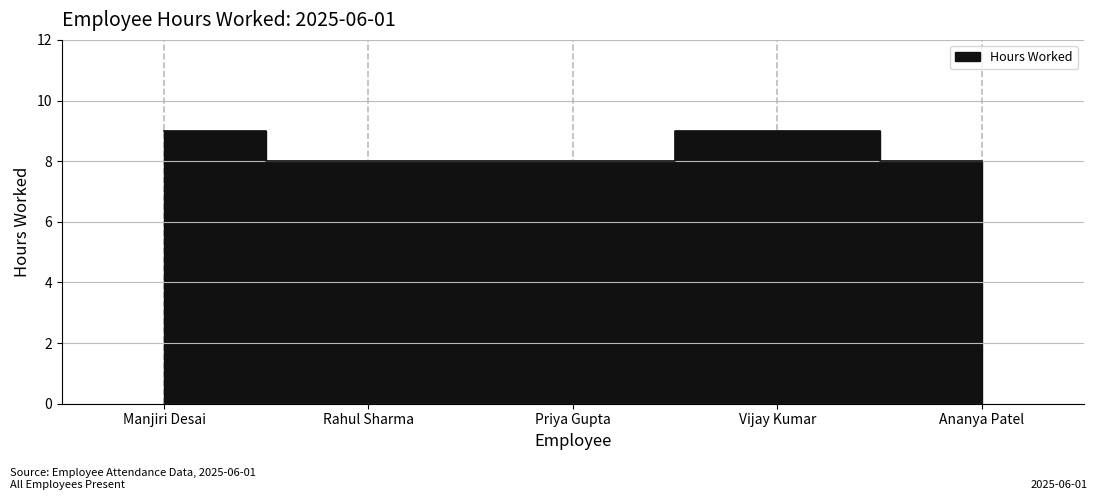

How many lines are shown in the chart?

1